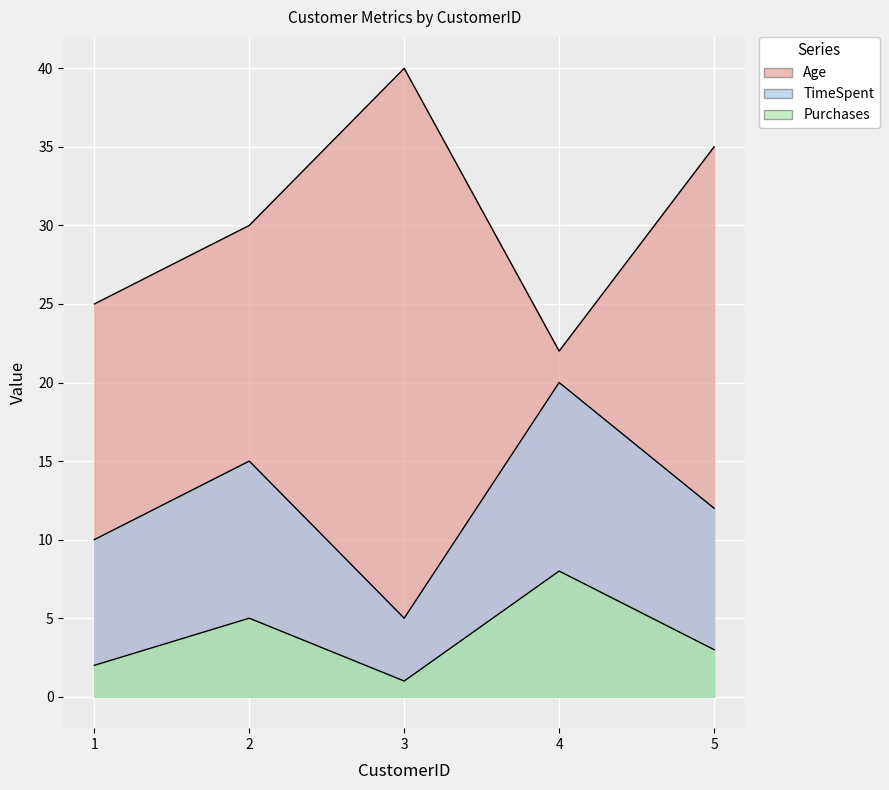

Count the Purchases values in the range 2 to 5.

3